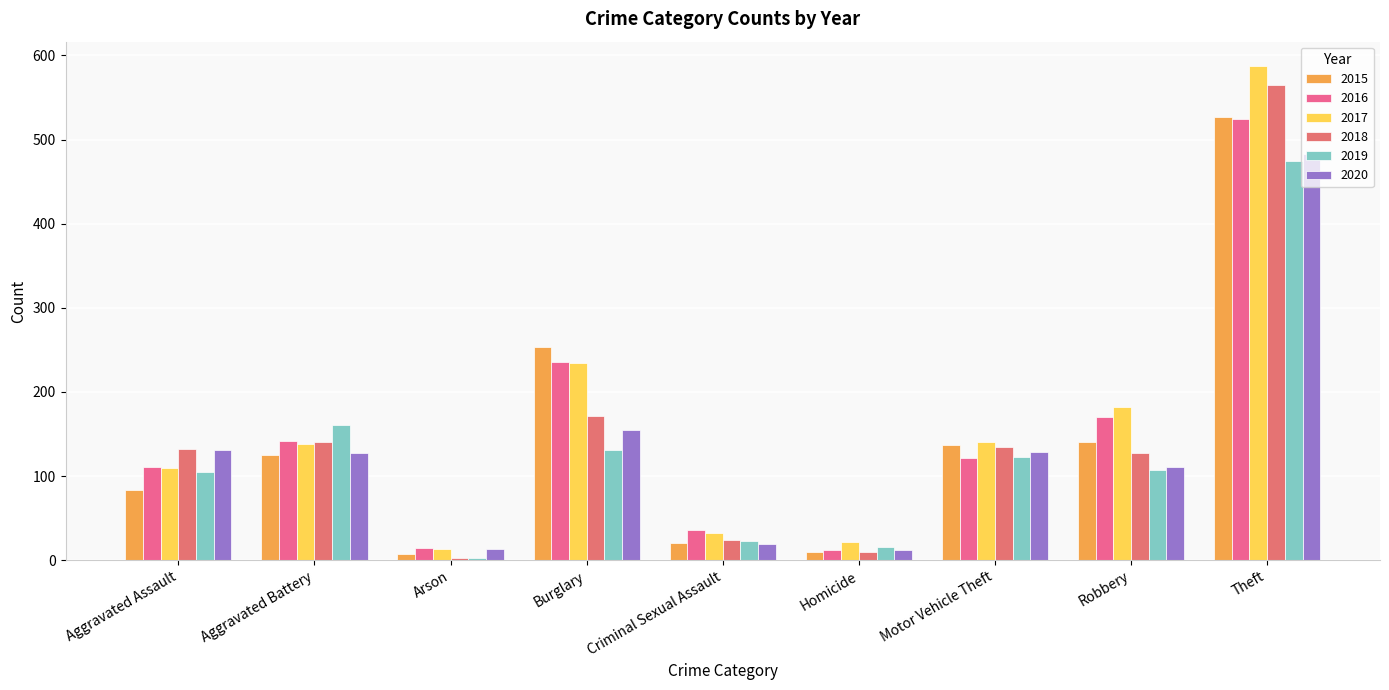

How many values in the 2020 series are below 127?

4